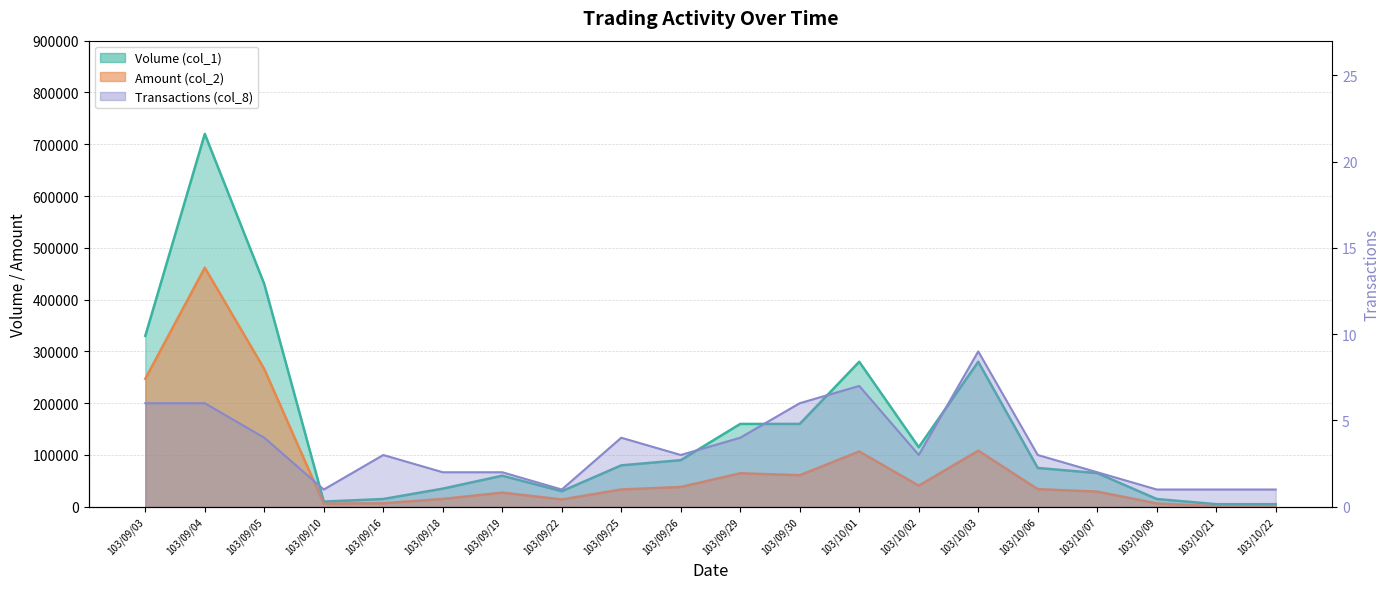

Which series has the largest range (max minus min)?

Volume (col_1)